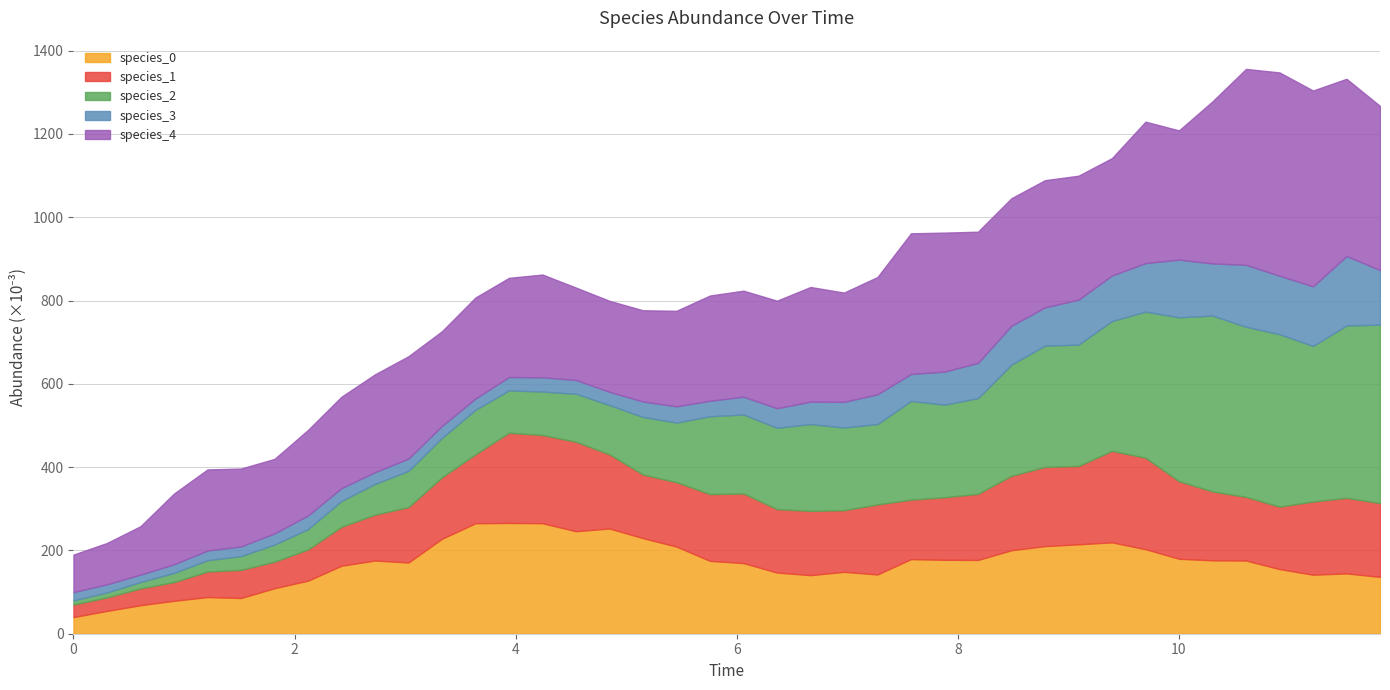

What is the total value across all series at 35?

1.4